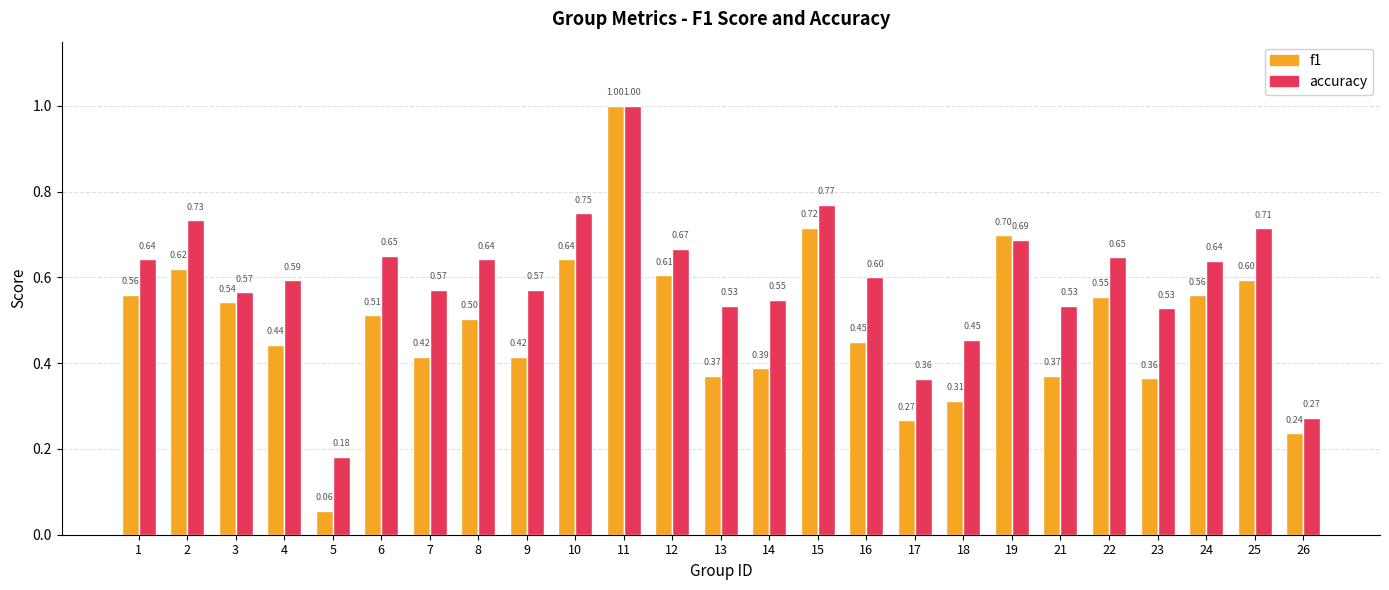

Rank the series by their average value, from highest to lowest.

accuracy, f1